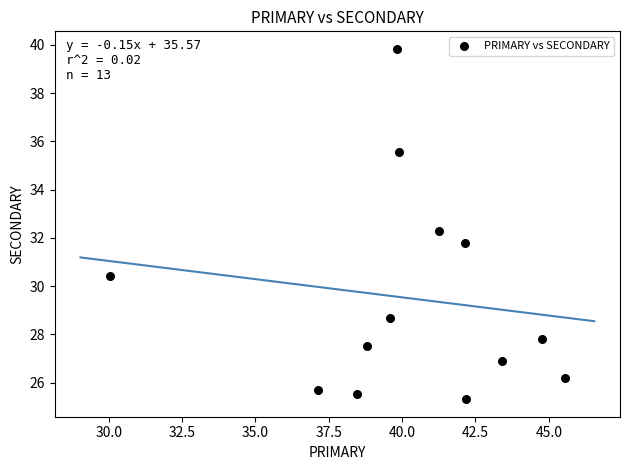

What is the range of X values (max minus min)?

15.5